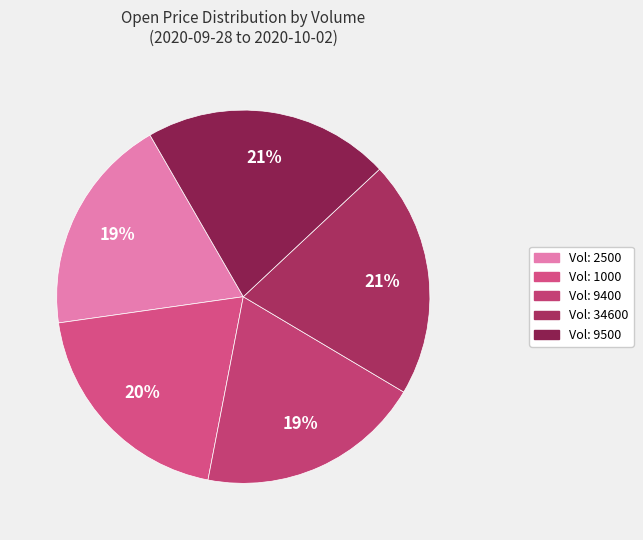

Is there any slice that represents more than half of the pie?

No